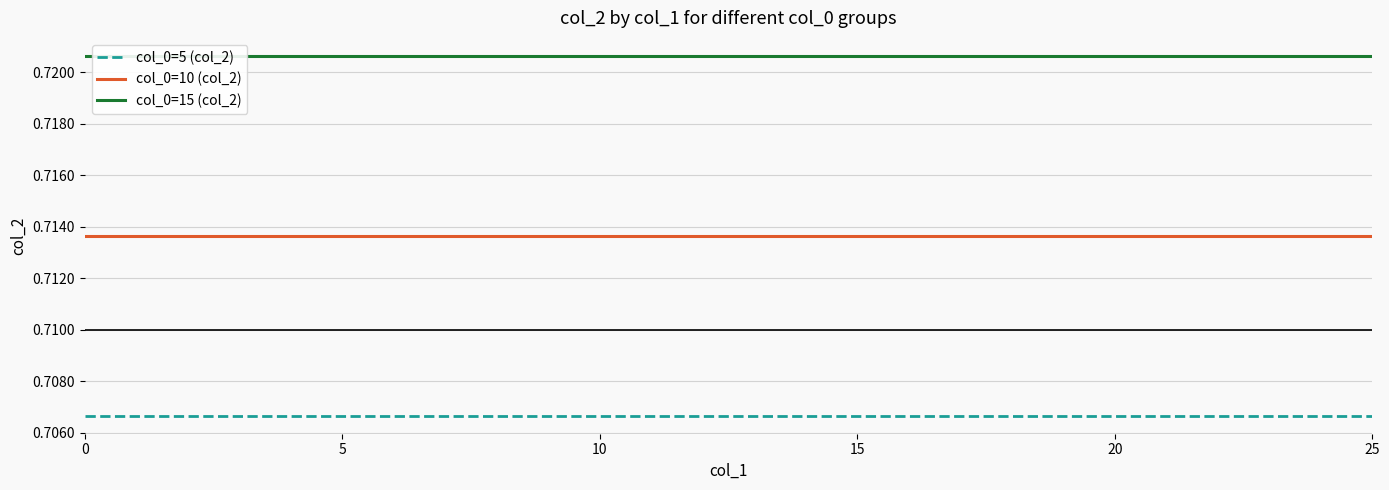

What is the sum of all col_0=10 (col_2) values?

18.6